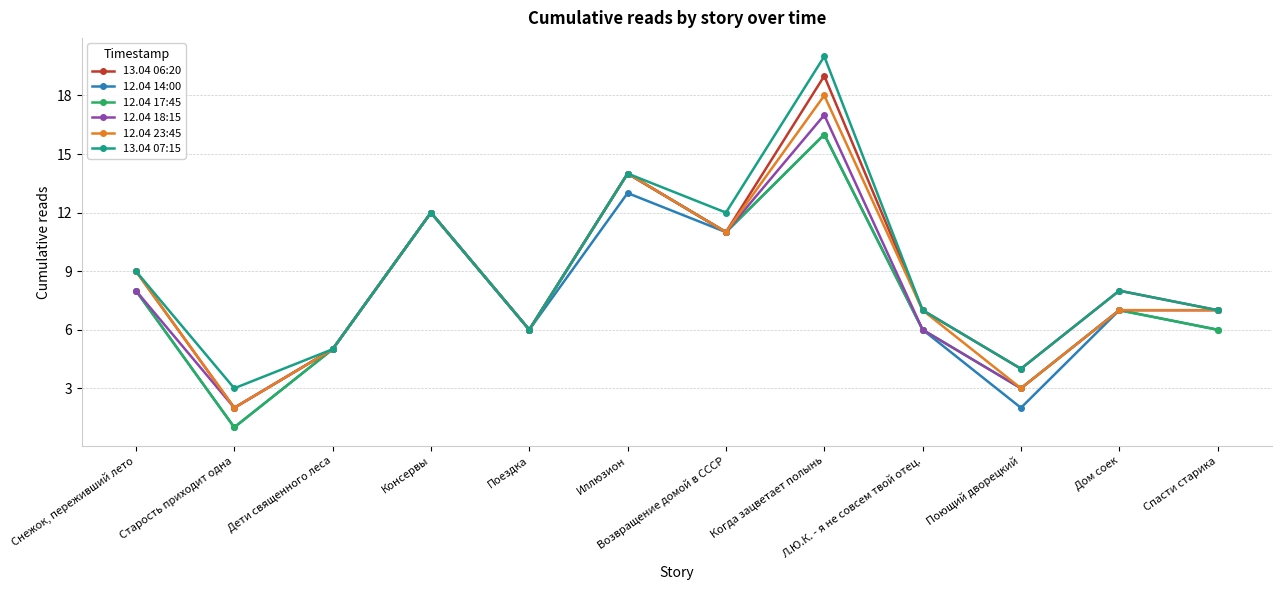

The 12.04 14:00 series shows 2 at Поющий дворецкий. True or false?

True